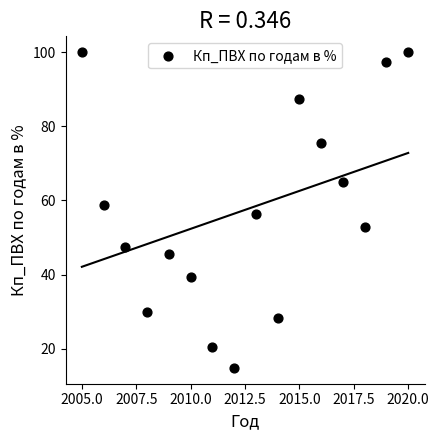

What is the range of Y values (max minus min)?

85.2